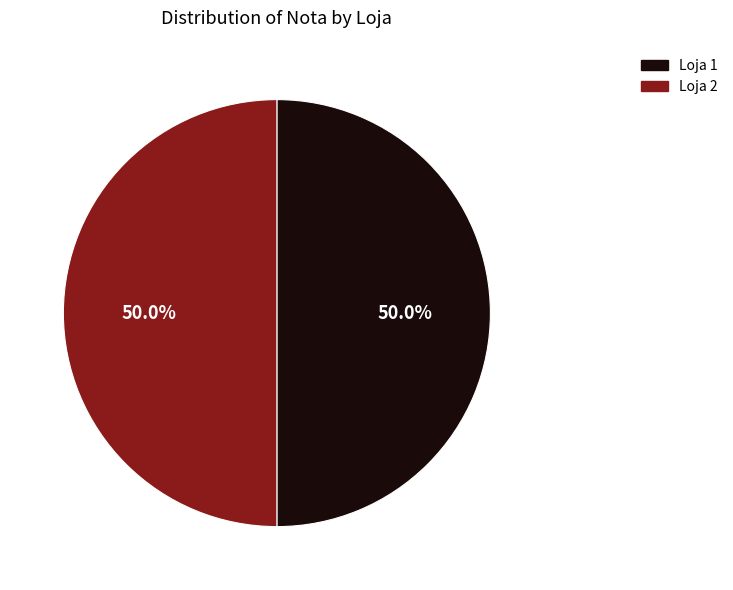

Combined, do Loja 1 and Loja 2 account for over 50%?

Yes